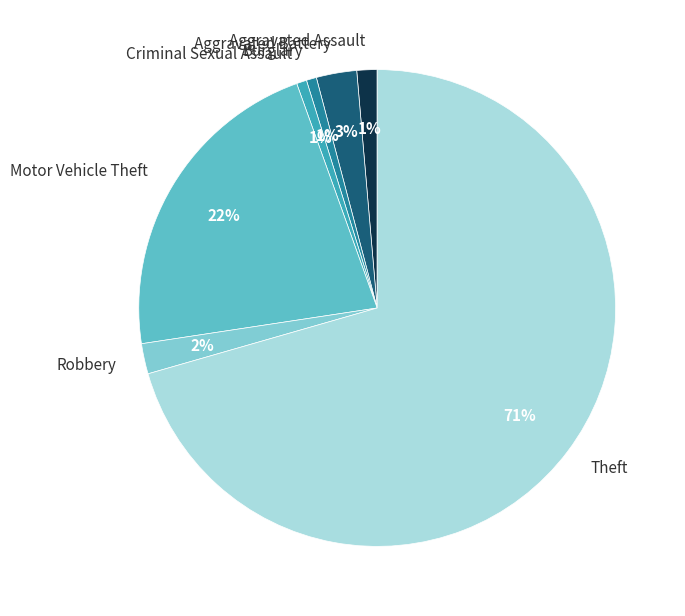

Which slice is the largest?

Theft